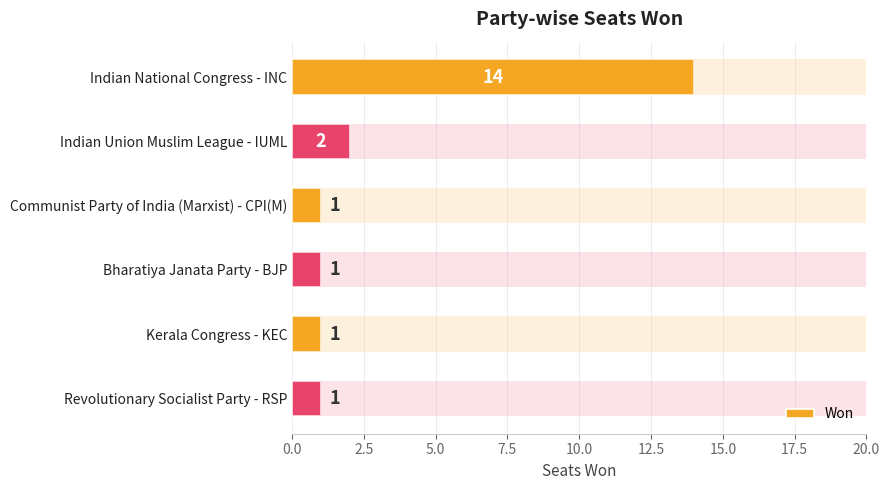

What is the value of the 2nd bar from the left?

2